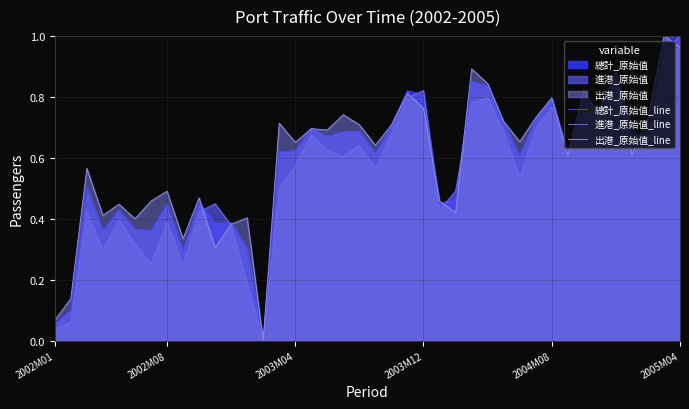

What is the difference between the maximum and minimum values in the 總計_原始值_line series?

1.0